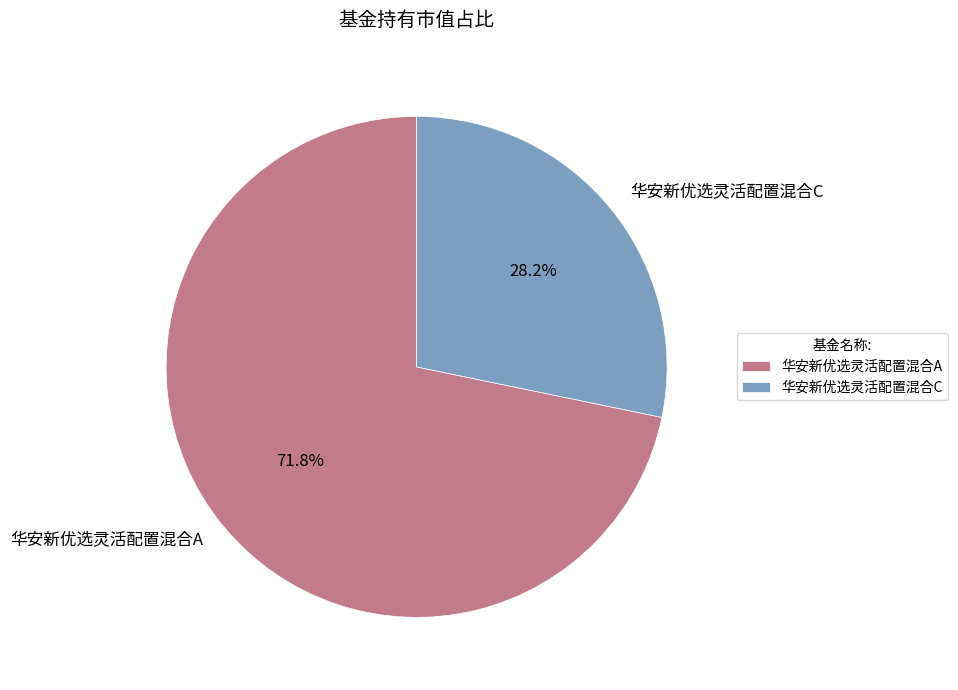

Which slice is the largest?

华安新优选灵活配置混合A